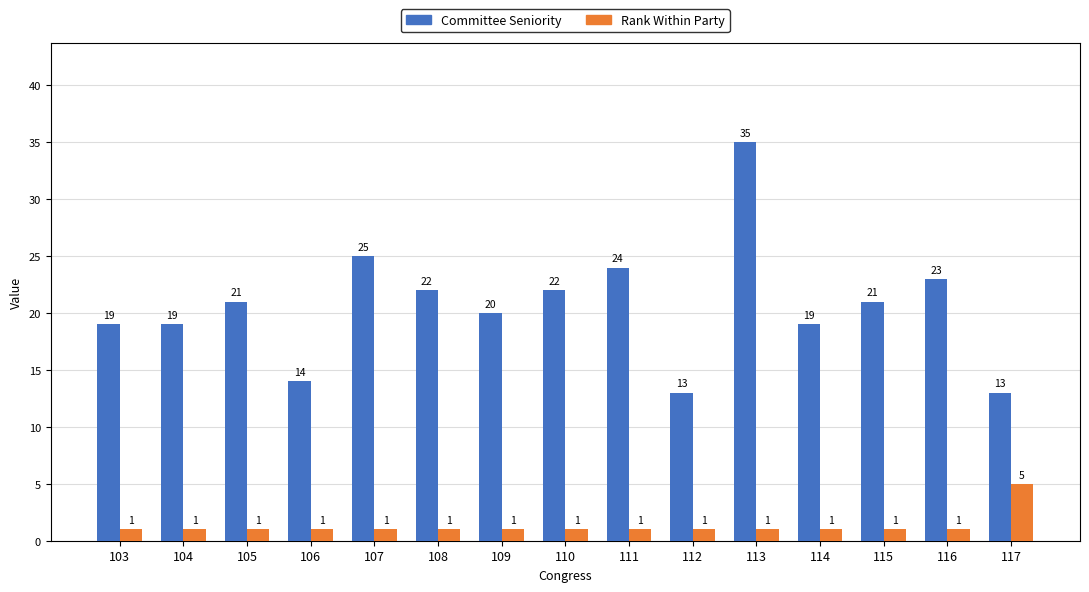

What is the value of the Rank Within Party bar at the 9th from the left?

1